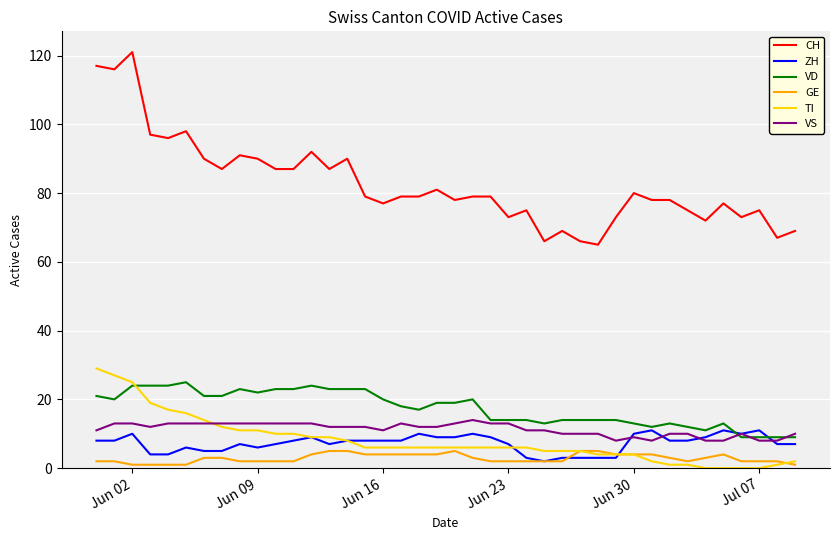

Is this an area chart (filled region under the line)?

No